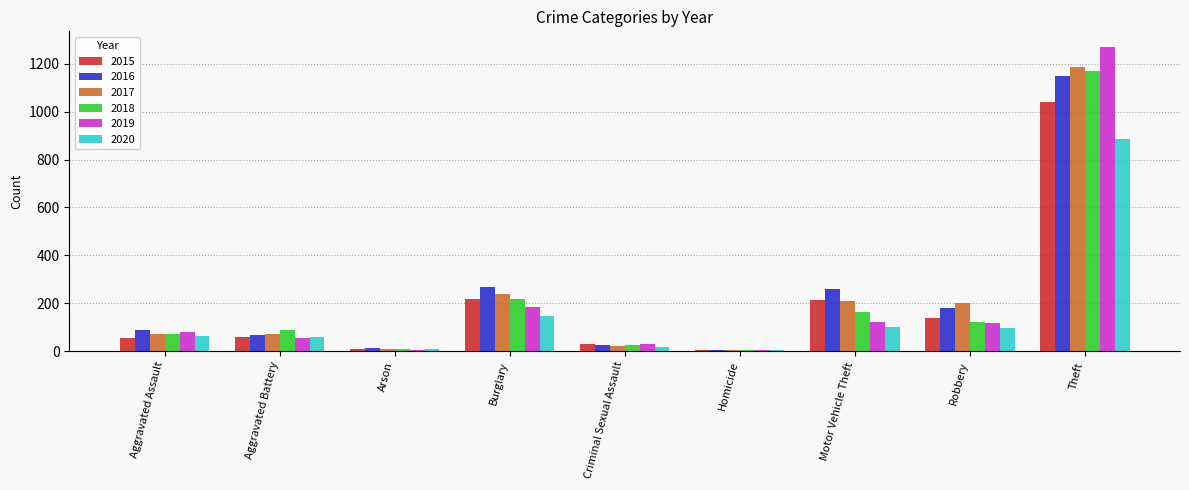

What is the sum of the 2018 values at Criminal Sexual Assault and Homicide?

28